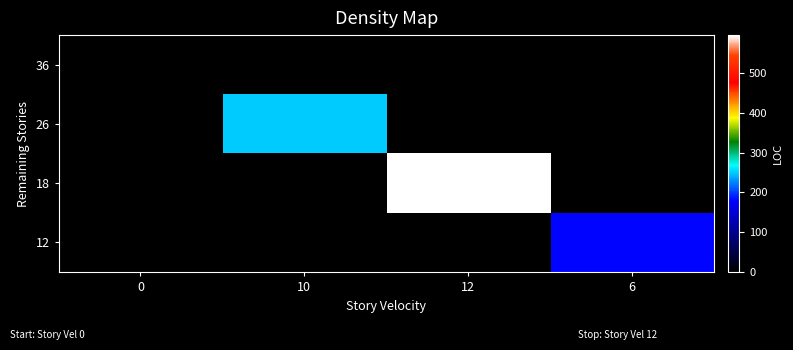

Which has a higher value, 6 or 12?

6